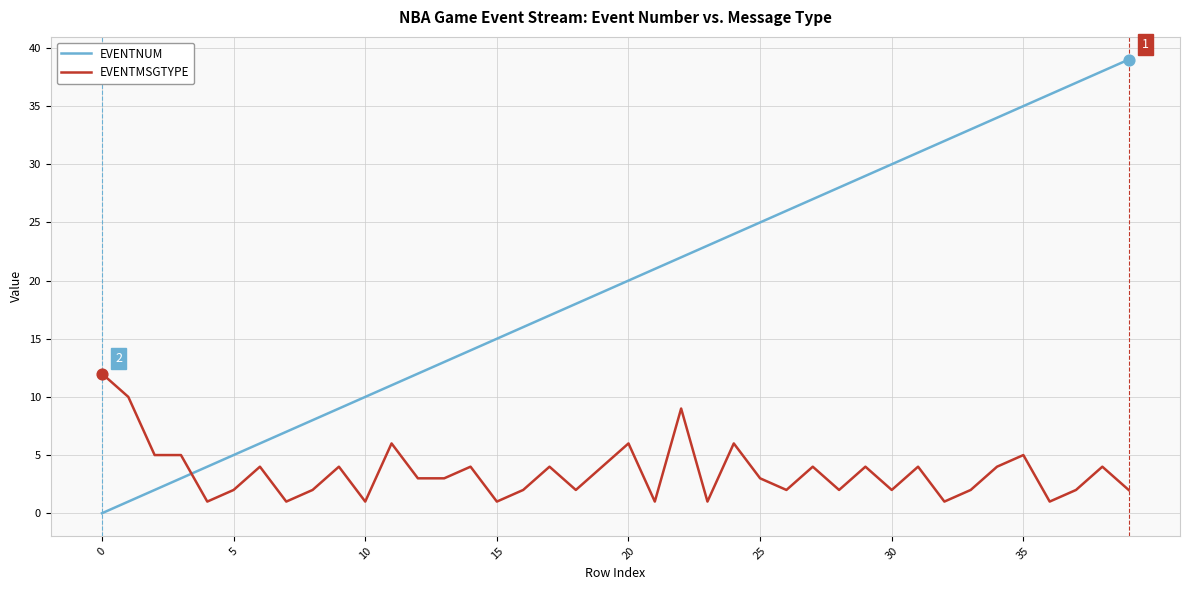

Which series has the largest total across all categories?

EVENTNUM